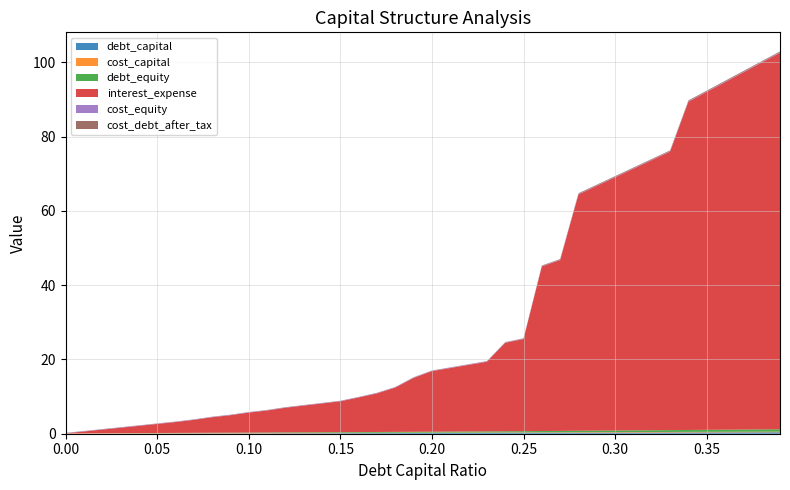

Reading right to left, what are all the values shown in this chart?

debt_capital: 0.4	0.4	0.4	0.4	0.3	0.3	0.3	0.3	0.3	0.3	0.3	0.3	0.3	0.3	0.2	0.2	0.2	0.2	0.2	0.2	0.2	0.2	0.2	0.2	0.1	0.1	0.1	0.1	0.1	0.1	0.1	0.1	0.1	0.1	0.1	0.0	0.0	0.0	0.0	0.0
cost_capital: 0.2	0.2	0.2	0.2	0.2	0.2	0.1	0.1	0.1	0.1	0.1	0.1	0.1	0.1	0.1	0.1	0.1	0.1	0.1	0.1	0.1	0.1	0.1	0.1	0.1	0.1	0.1	0.1	0.1	0.1	0.1	0.1	0.1	0.1	0.1	0.1	0.1	0.1	0.1	0.1
debt_equity: 0.6	0.6	0.6	0.6	0.5	0.5	0.5	0.5	0.4	0.4	0.4	0.4	0.4	0.4	0.3	0.3	0.3	0.3	0.3	0.2	0.2	0.2	0.2	0.2	0.2	0.2	0.1	0.1	0.1	0.1	0.1	0.1	0.1	0.1	0.1	0.0	0.0	0.0	0.0	0.0
interest_expense: 101.4	98.8	96.2	93.6	91.0	88.4	75.0	72.7	70.4	68.2	65.9	63.6	46.0	44.3	24.8	23.8	18.7	17.9	17.1	16.3	14.5	11.9	10.4	9.3	8.3	7.8	7.2	6.6	5.9	5.4	4.7	4.2	3.5	2.9	2.4	1.9	1.5	1.0	0.5	0.0
cost_equity: 0.1	0.1	0.1	0.1	0.1	0.1	0.1	0.1	0.1	0.1	0.1	0.1	0.1	0.1	0.1	0.1	0.1	0.1	0.1	0.1	0.1	0.1	0.1	0.1	0.1	0.1	0.1	0.1	0.1	0.1	0.1	0.1	0.1	0.1	0.1	0.1	0.1	0.1	0.1	0.1
cost_debt_after_tax: 0.2	0.2	0.2	0.2	0.2	0.2	0.2	0.2	0.2	0.2	0.2	0.2	0.1	0.1	0.1	0.1	0.1	0.1	0.1	0.1	0.1	0.0	0.0	0.0	0.0	0.0	0.0	0.0	0.0	0.0	0.0	0.0	0.0	0.0	0.0	0.0	0.0	0.0	0.0	0.0